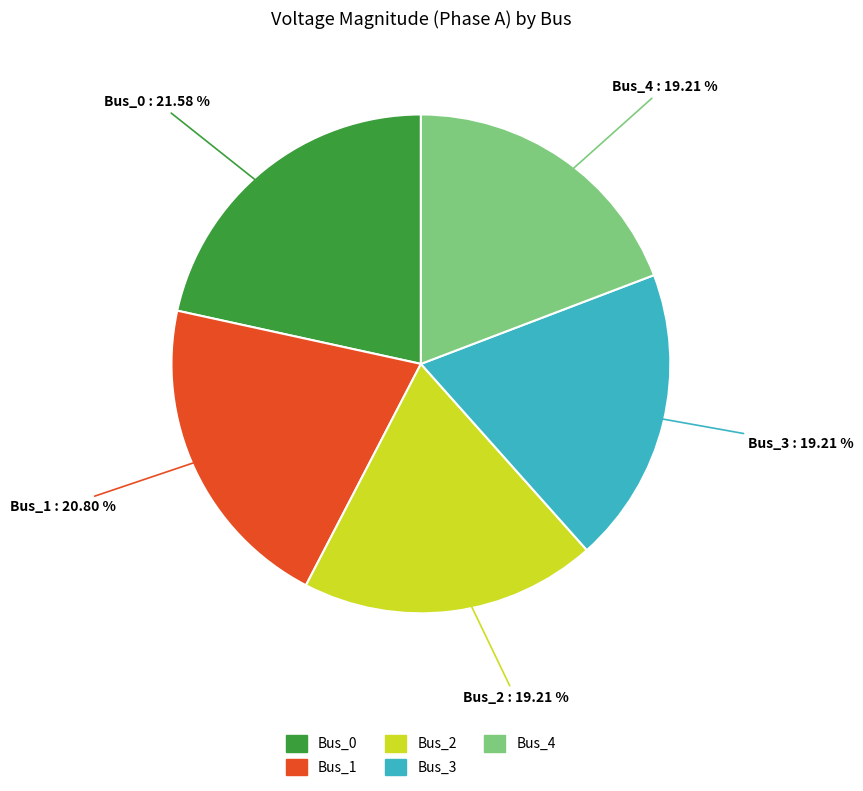

Is the sum of Bus_1 and Bus_4 greater than half?

No